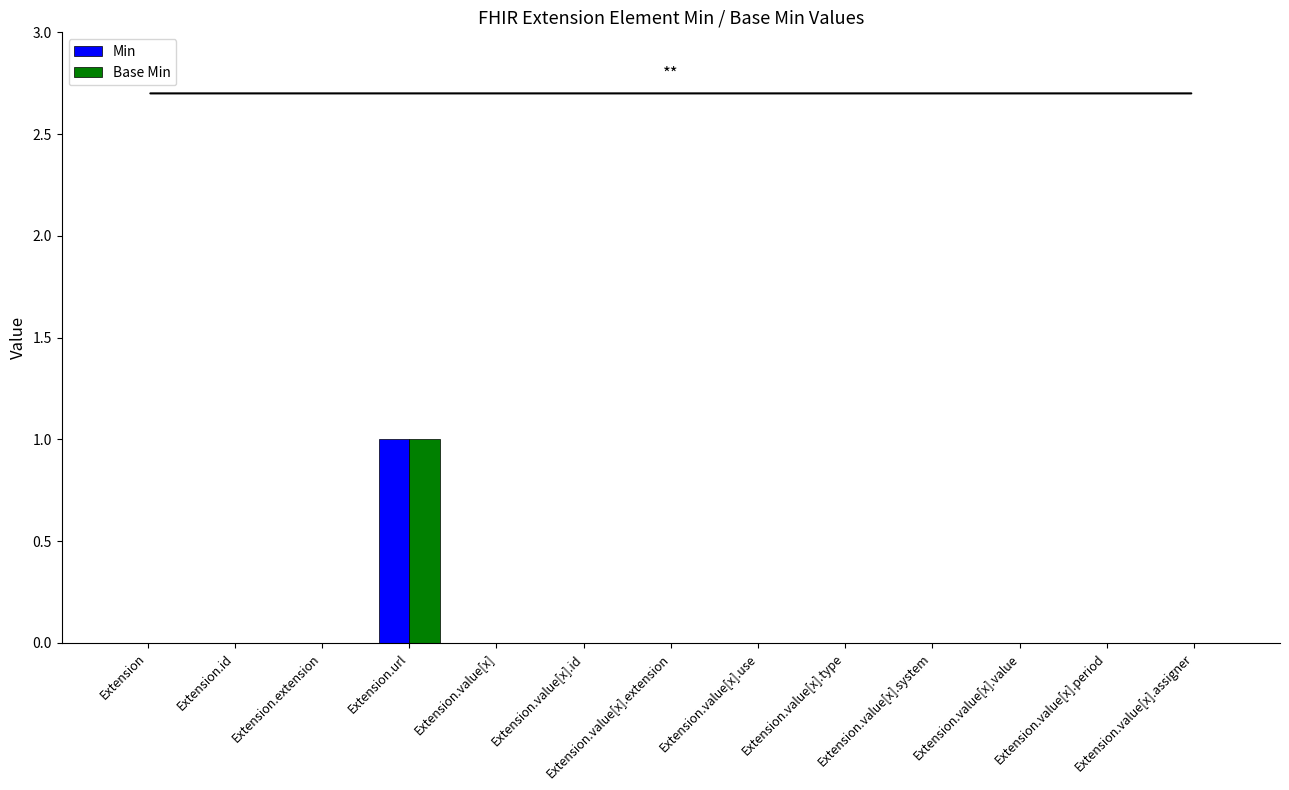

Is it true that Base Min equals 0 at Extension.value[x].assigner?

True